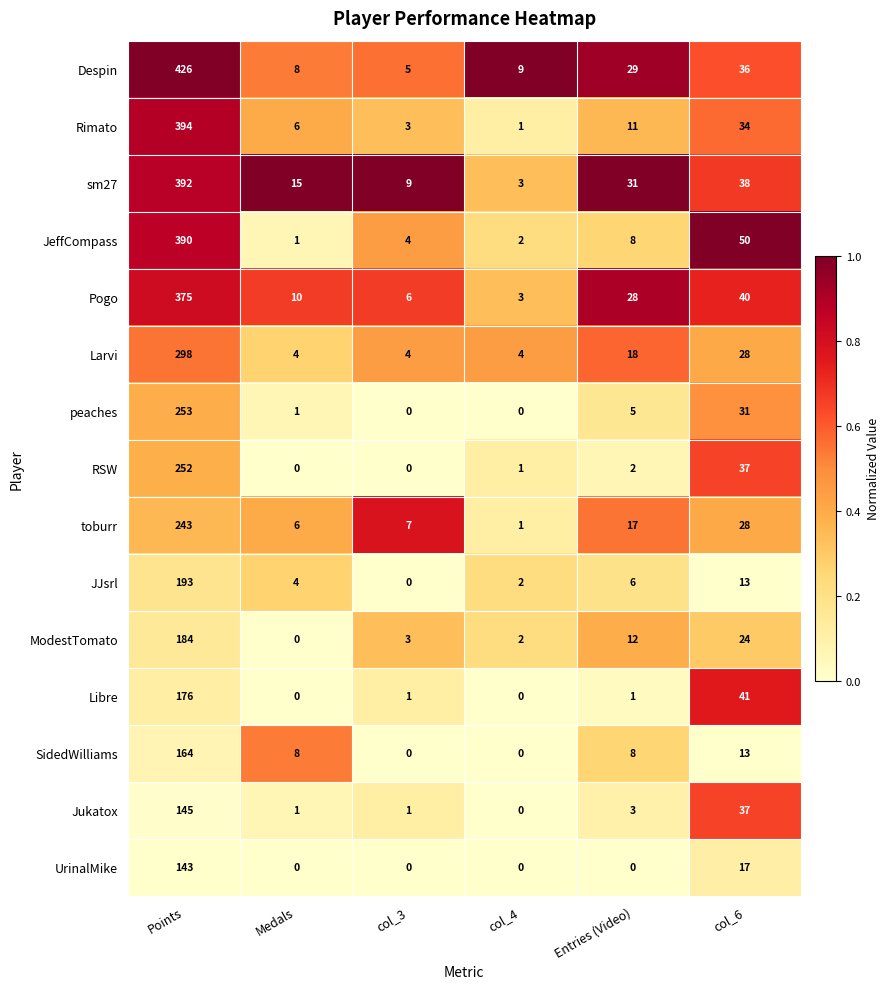

List the series in order of their peak value, highest first.

Despin, Rimato, sm27, JeffCompass, Pogo, Larvi, peaches, RSW, toburr, JJsrl, ModestTomato, Libre, SidedWilliams, Jukatox, UrinalMike